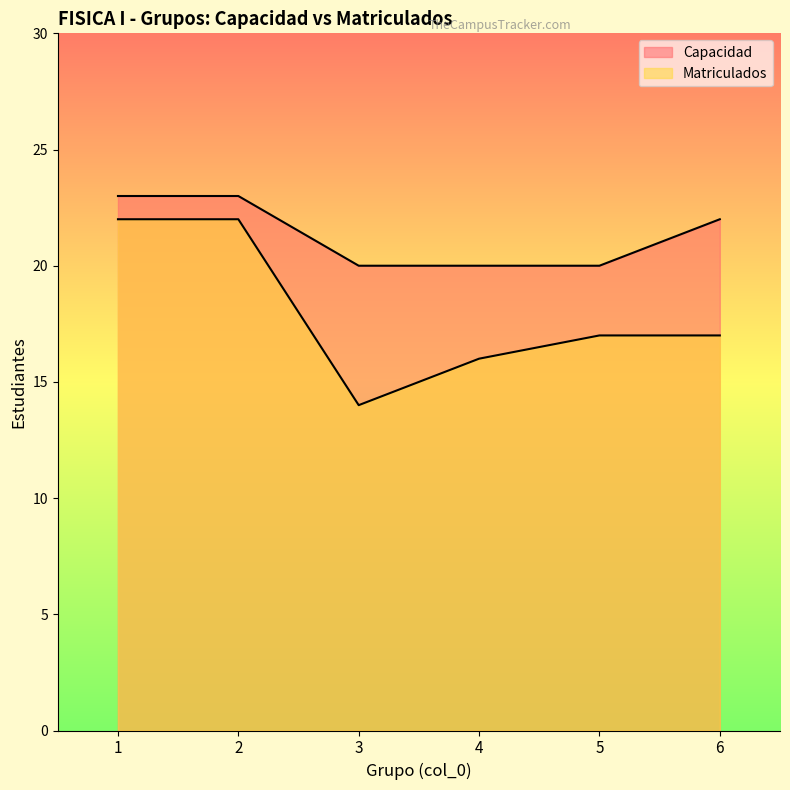

What is the approximate value of Matriculados at 6?

17